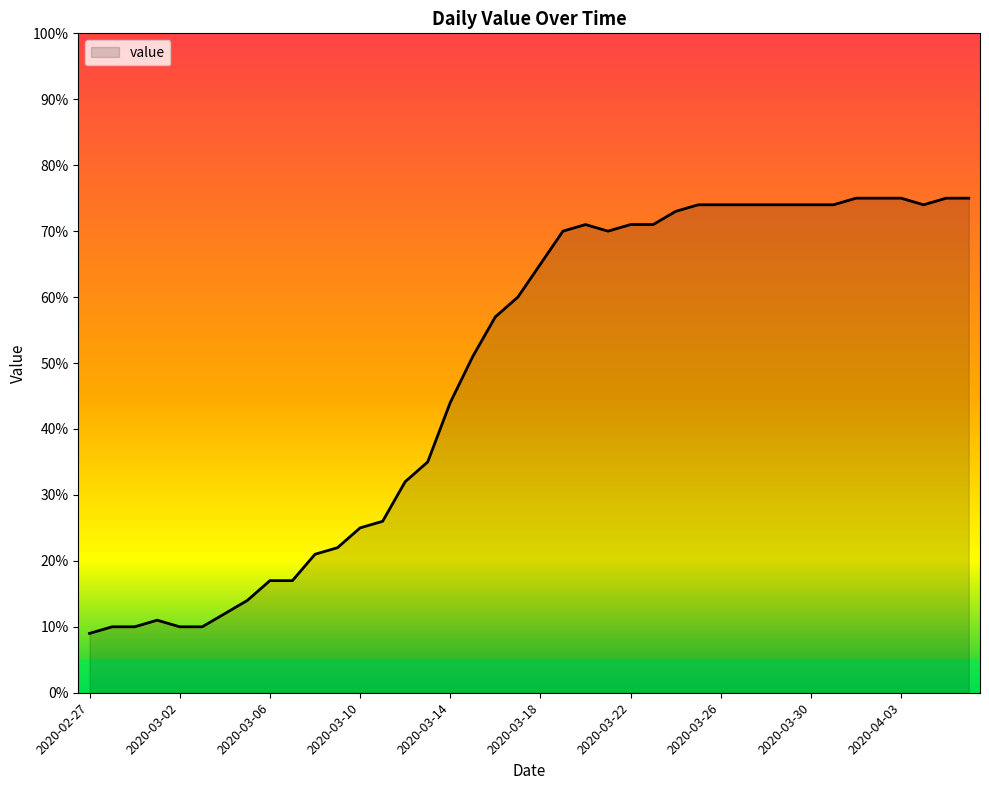

What is the minimum value shown in the chart?

9